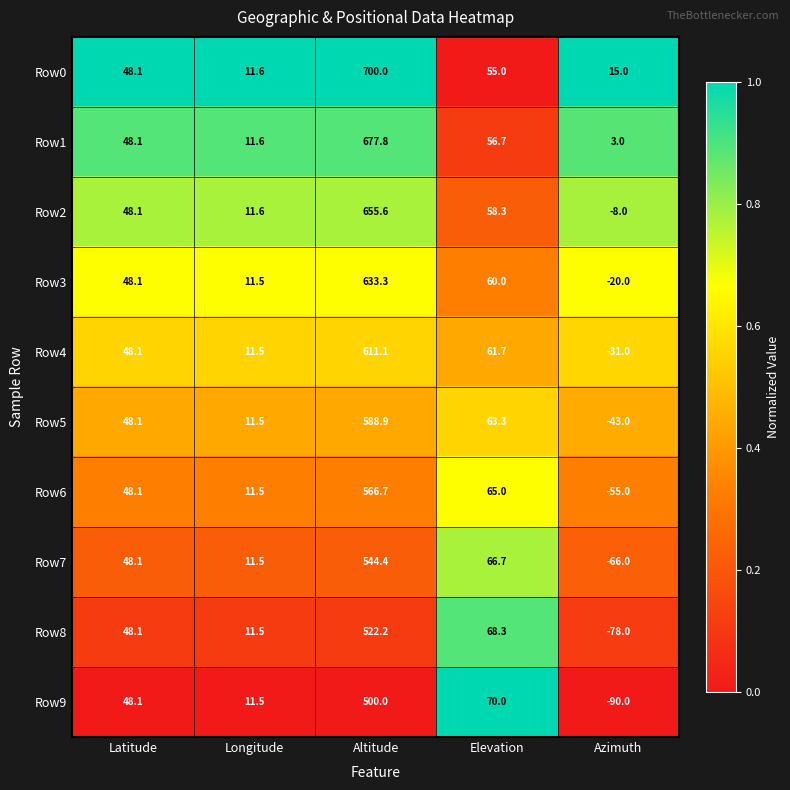

At which category does the chart reach its minimum across all series?

Azimuth